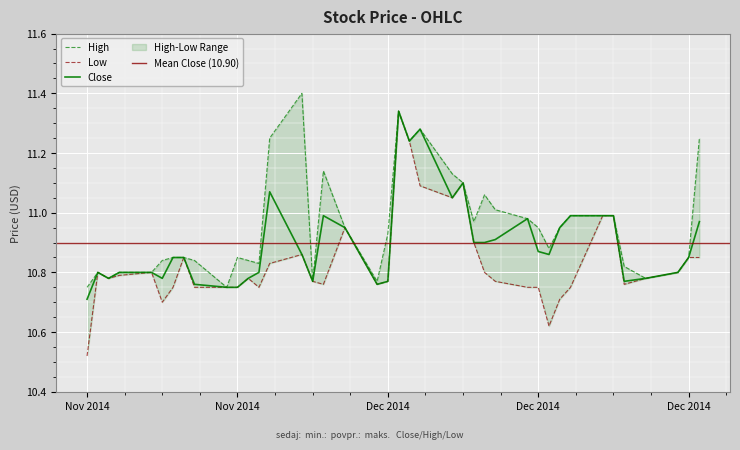

Rank the categories by Low value from highest to lowest.

2014-12-03, 2014-12-04, 2014-12-09, 2014-12-05, 2014-12-08, 2014-12-23, 2014-12-22, 2014-11-28, 2014-12-10, 2014-11-24, 2014-12-31, 2014-12-30, 2014-11-13, 2014-11-21, 2014-12-29, 2014-12-11, 2014-11-10, 2014-11-05, 2014-11-07, 2014-12-26, 2014-11-19, 2014-11-06, 2014-12-12, 2014-12-02, 2014-11-25, 2014-12-24, 2014-12-01, 2014-11-26, 2014-12-19, 2014-12-16, 2014-12-15, 2014-11-20, 2014-11-18, 2014-11-17, 2014-11-14, 2014-11-12, 2014-12-18, 2014-11-11, 2014-12-17, 2014-11-04